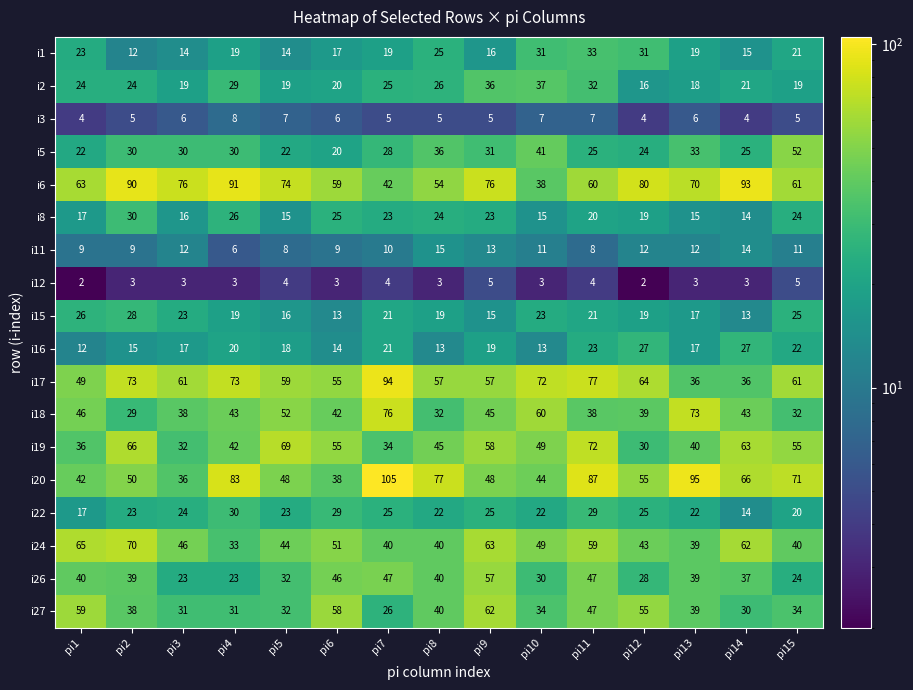

What is the difference between the maximum and second lowest values in the i26 series?

34